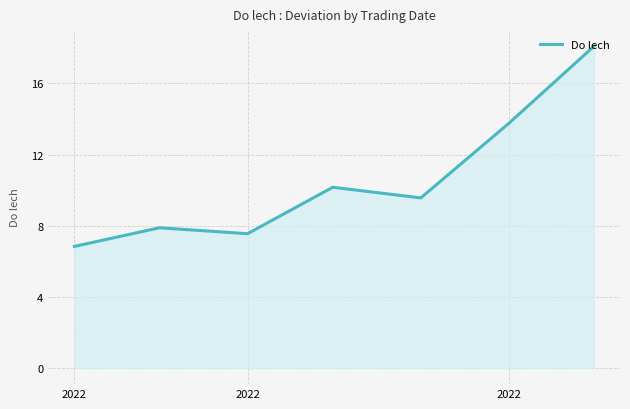

What is the greatest value displayed?

18.1